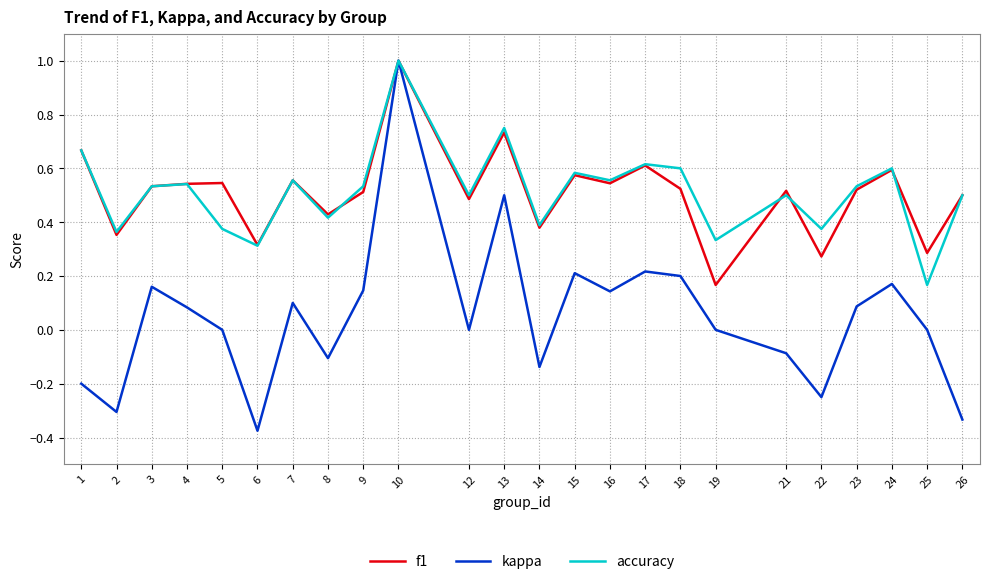

At which category is the sum across all series the highest?

10